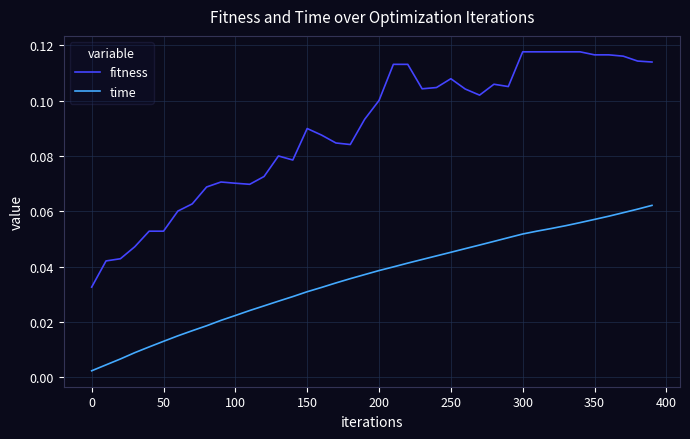

Rank the series by their average value, from highest to lowest.

fitness, time